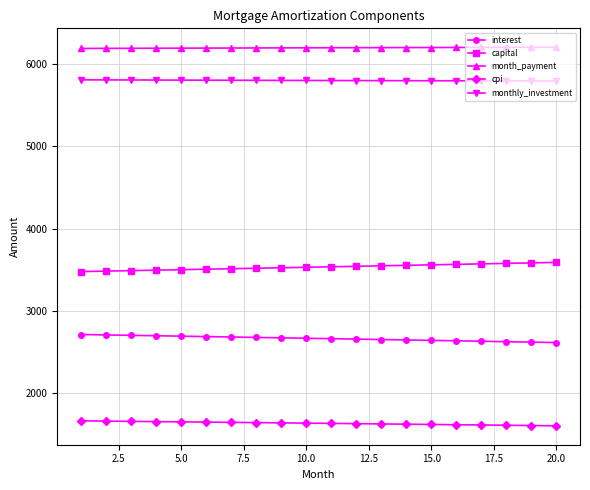

True or false: monthly_investment and interest intersect in this chart.

False